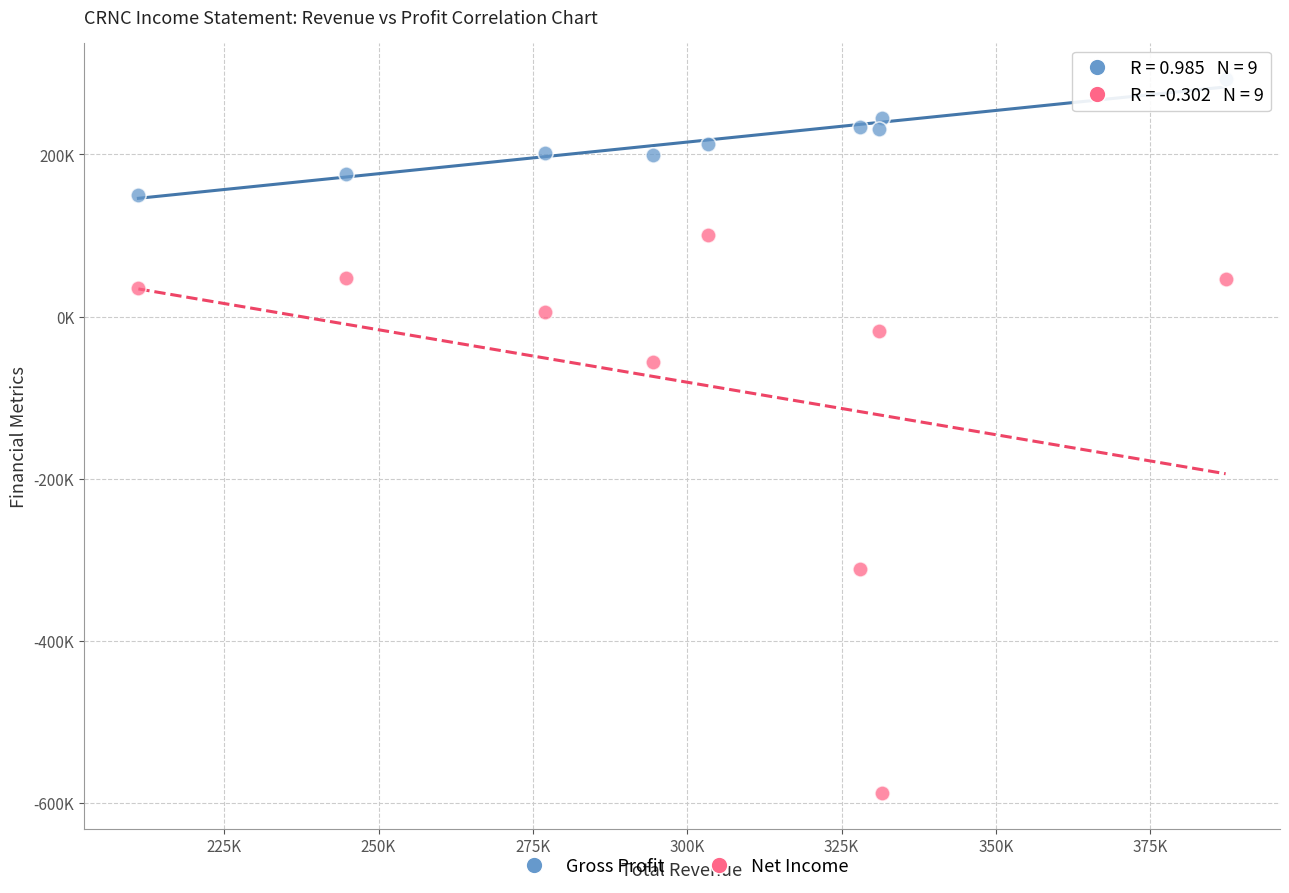

Which series has the widest spread of Y values?

Net Income